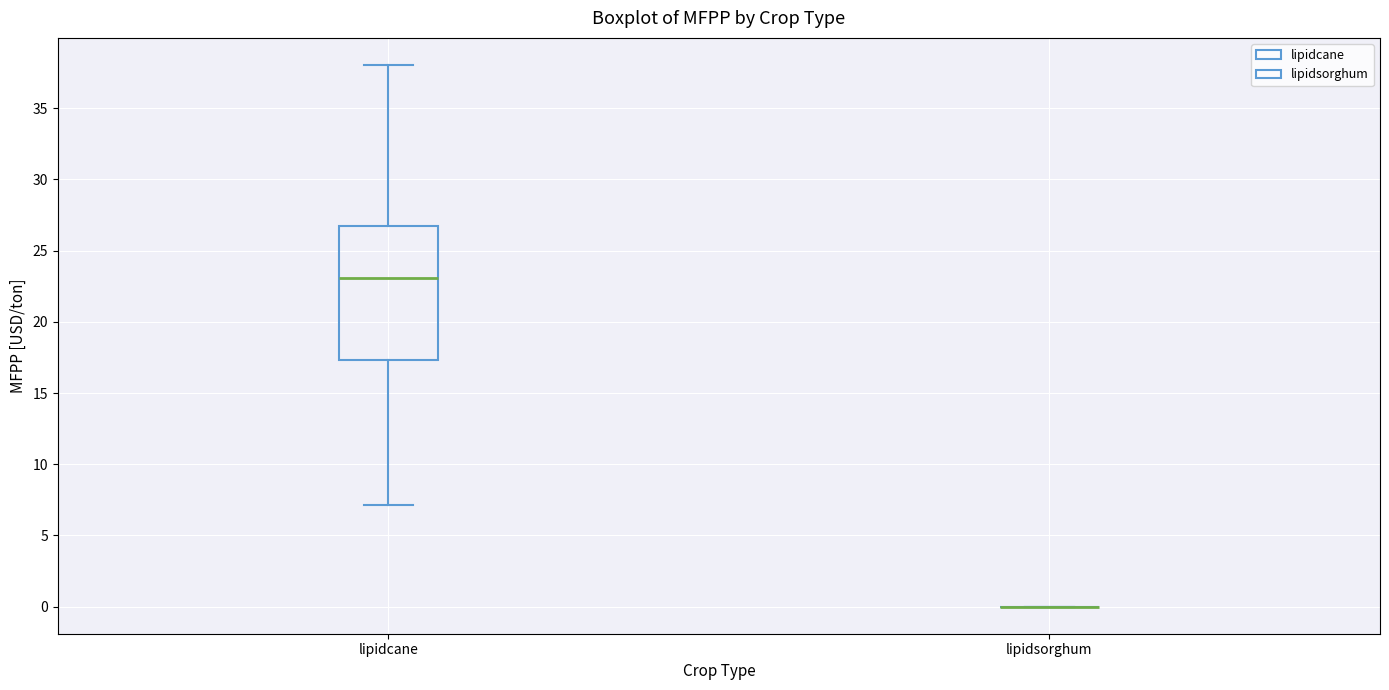

Where is the upper edge of the box for lipidcane on the y-axis? The values are not printed on the chart, so give them approximately, as read against the axis.

26.5